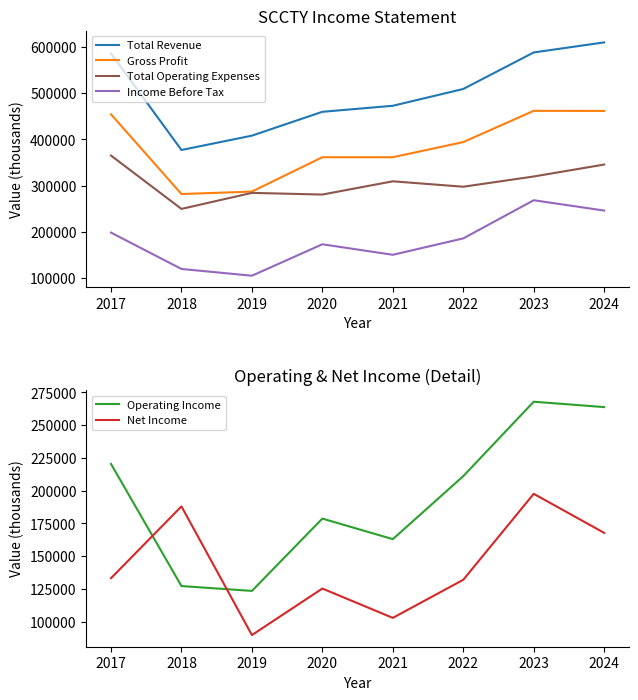

Read the Gross Profit value at 2021, to the nearest 100.

361600